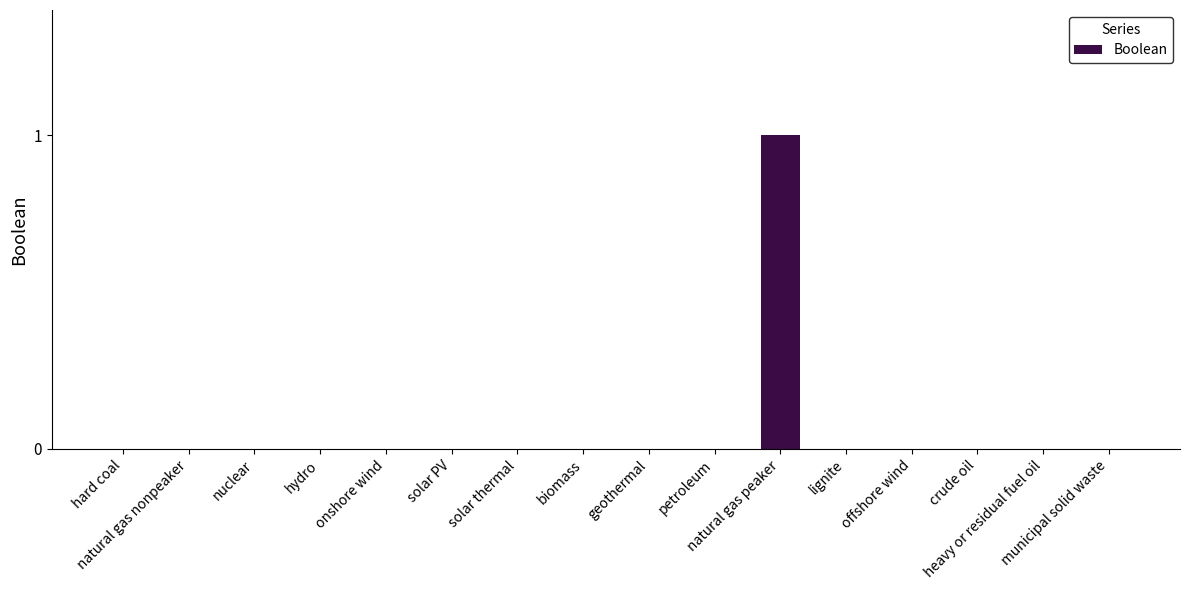

Reading right to left, transcribe all the data shown in this chart.

municipal solid waste=0	heavy or residual fuel oil=0	crude oil=0	offshore wind=0	lignite=0	natural gas peaker=1	petroleum=0	geothermal=0	biomass=0	solar thermal=0	solar PV=0	onshore wind=0	hydro=0	nuclear=0	natural gas nonpeaker=0	hard coal=0